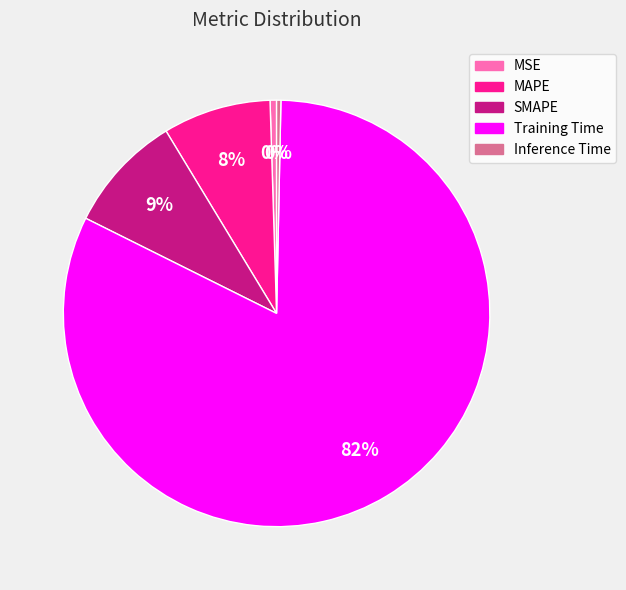

Combined, do MAPE and SMAPE account for over 50%?

No